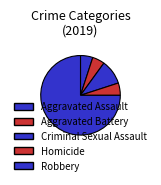

Does any single category account for the majority?

Yes